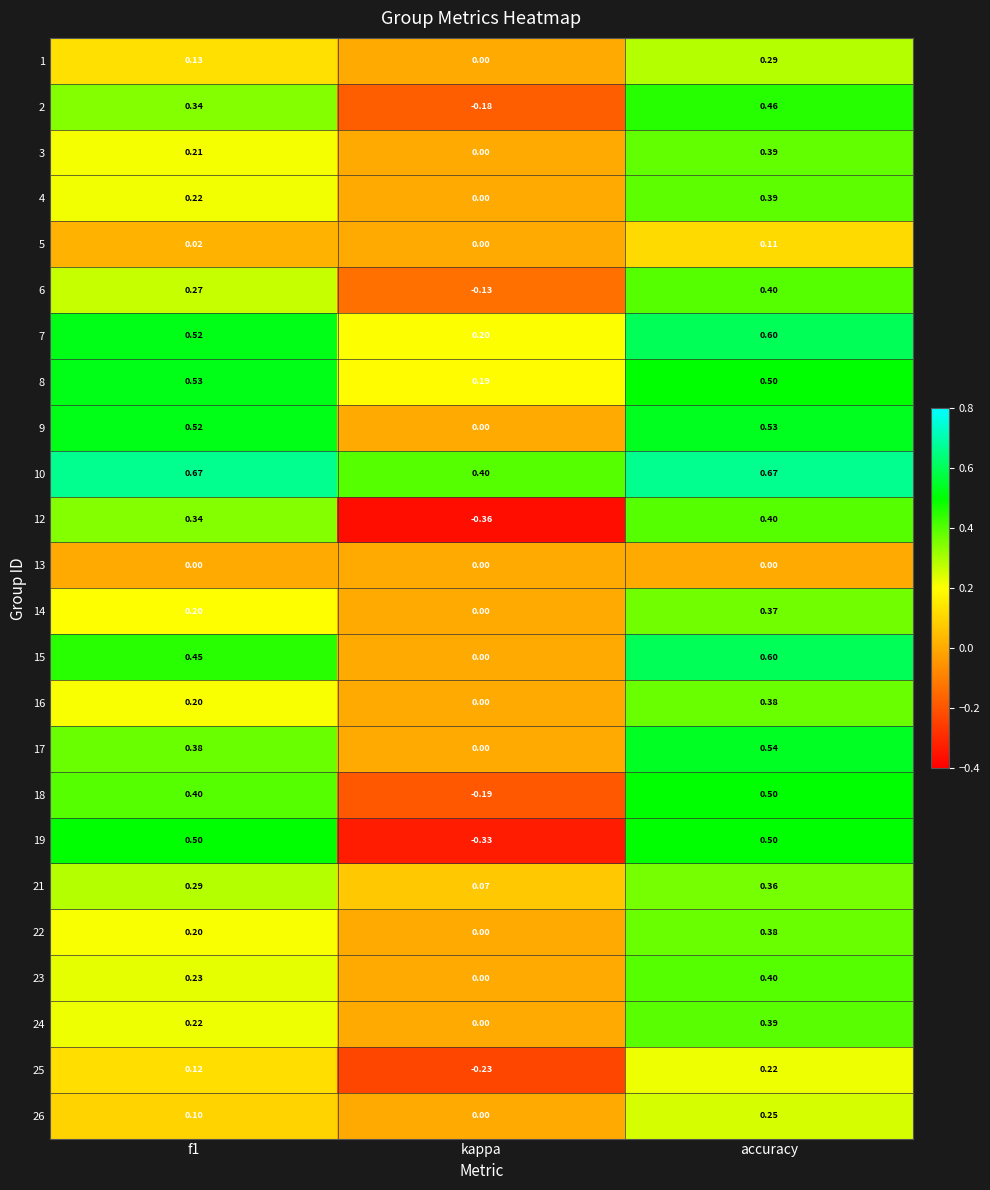

At which category is the sum across all series the highest?

accuracy